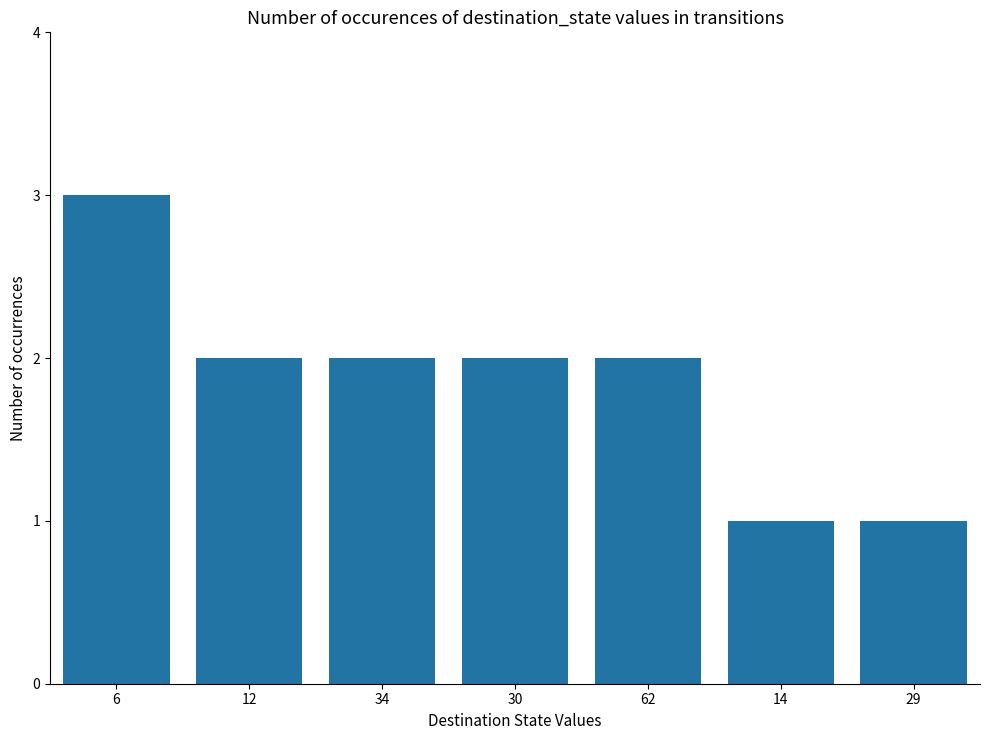

What is the difference between the maximum and minimum values?

2